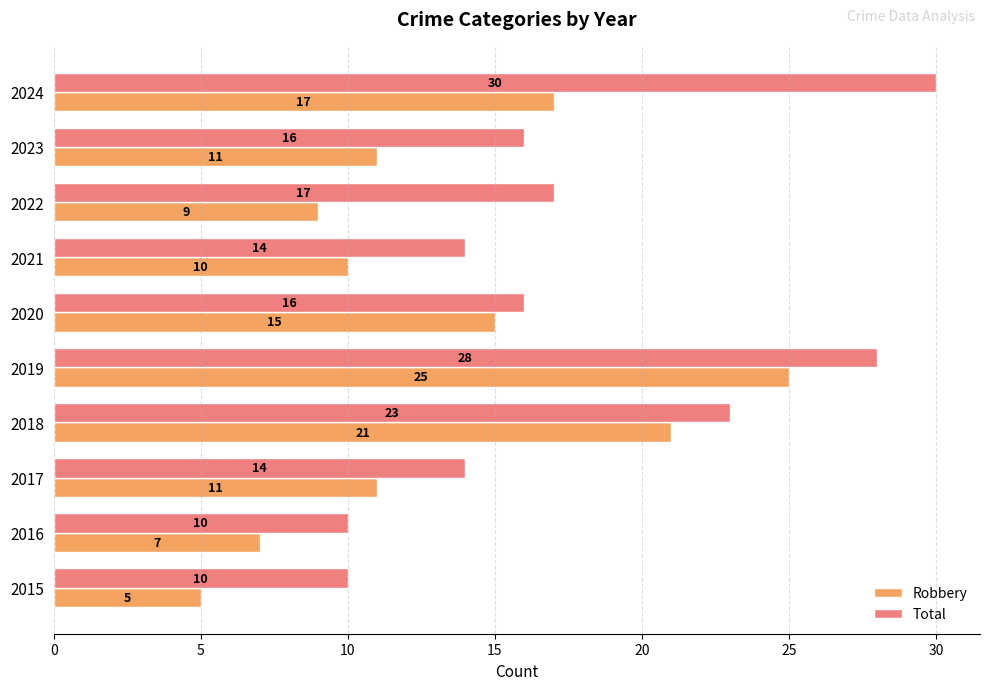

What is the total value across all series at 2021?

24